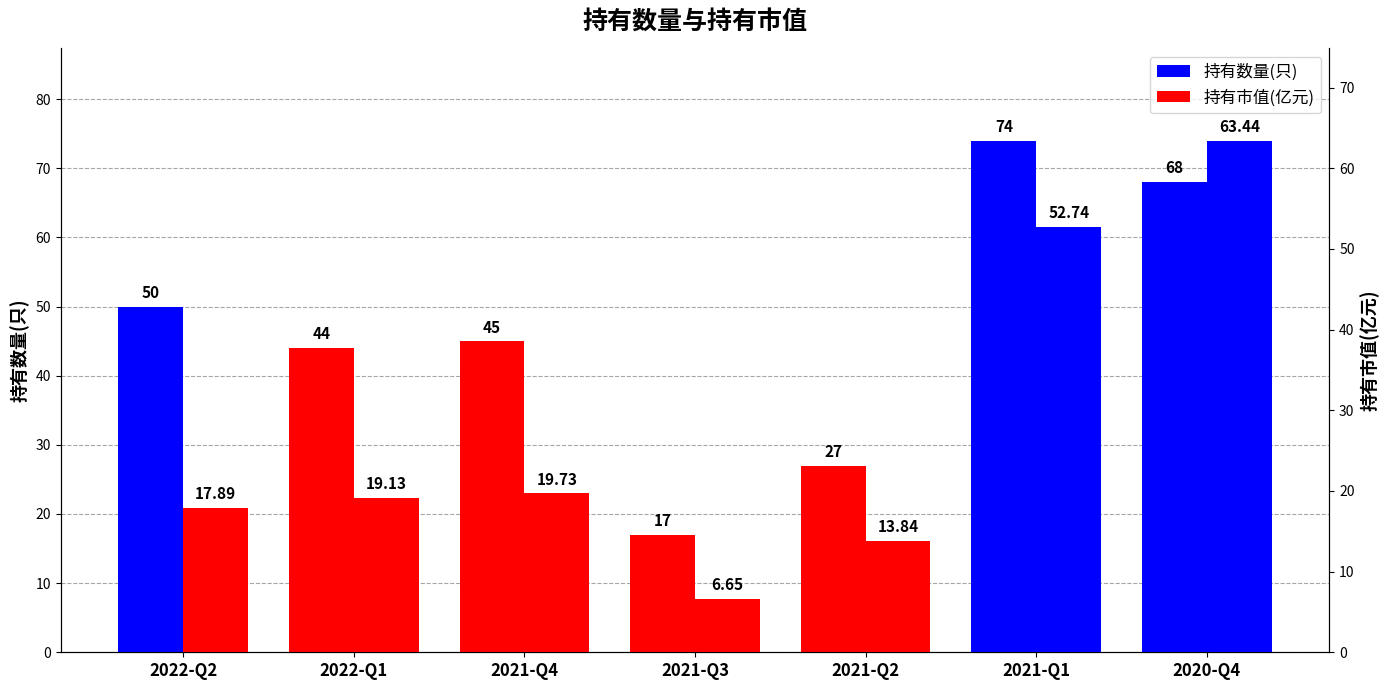

What is the value of the 持有数量(只) bar at the 7th from the left?

68.0